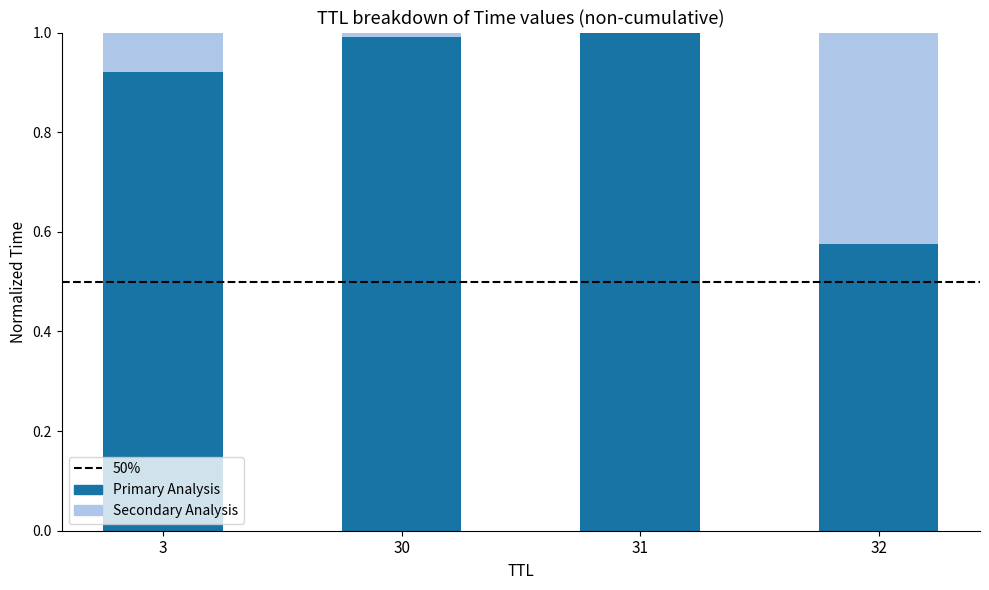

What is the total value across all series at 31?

1.0